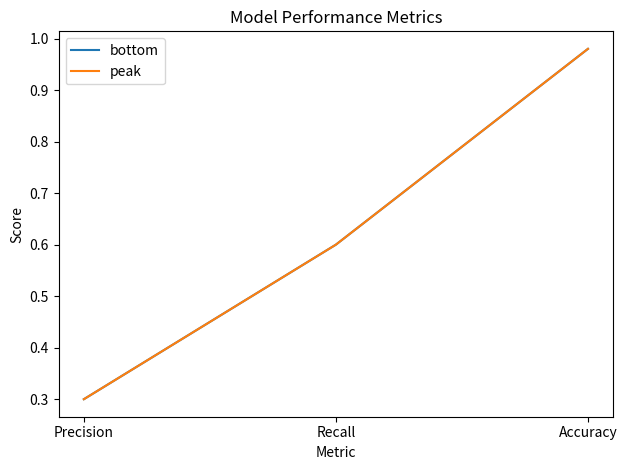

What is the approximate value of bottom at Precision?

0.3